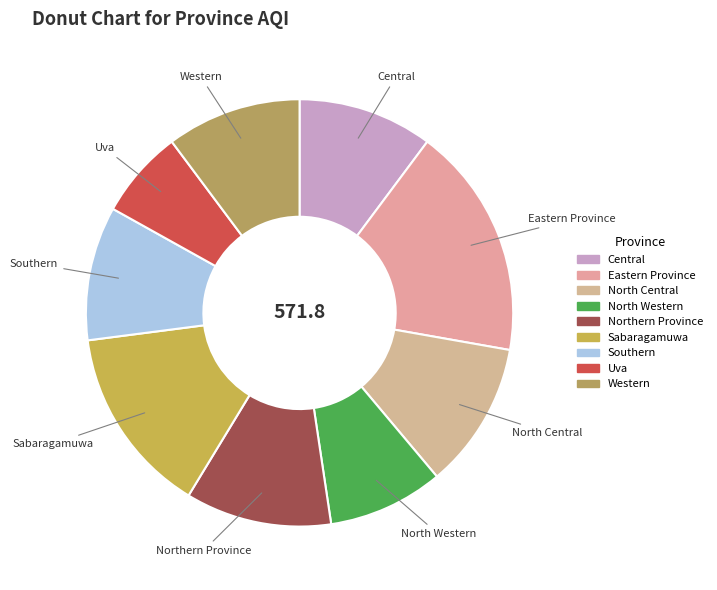

True or false: Northern Province accounts for 11% of the total.

True